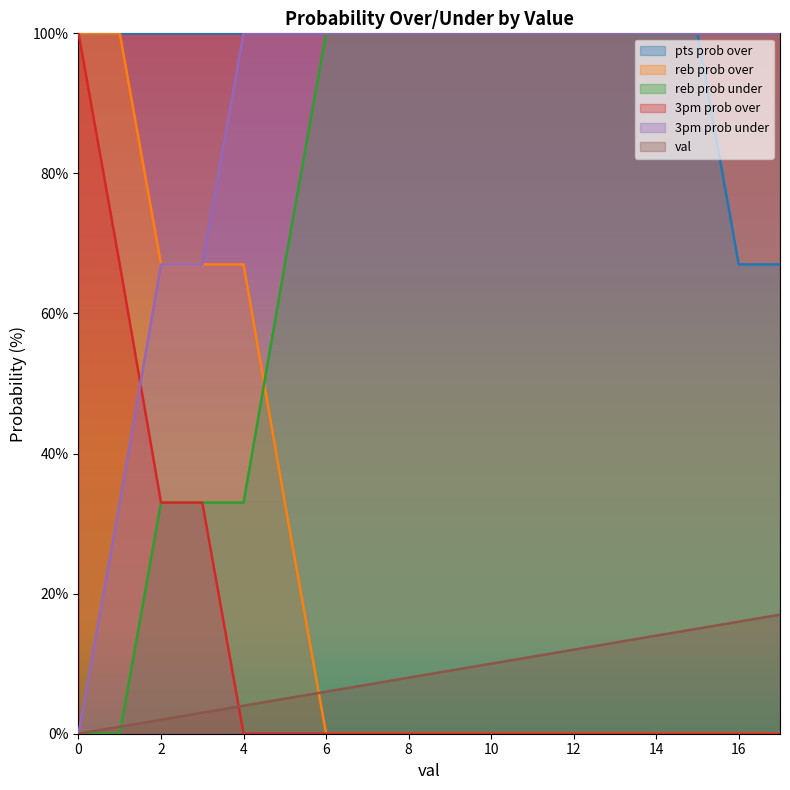

What are all the series names shown in the legend?

pts prob over, reb prob over, reb prob under, 3pm prob over, 3pm prob under, val